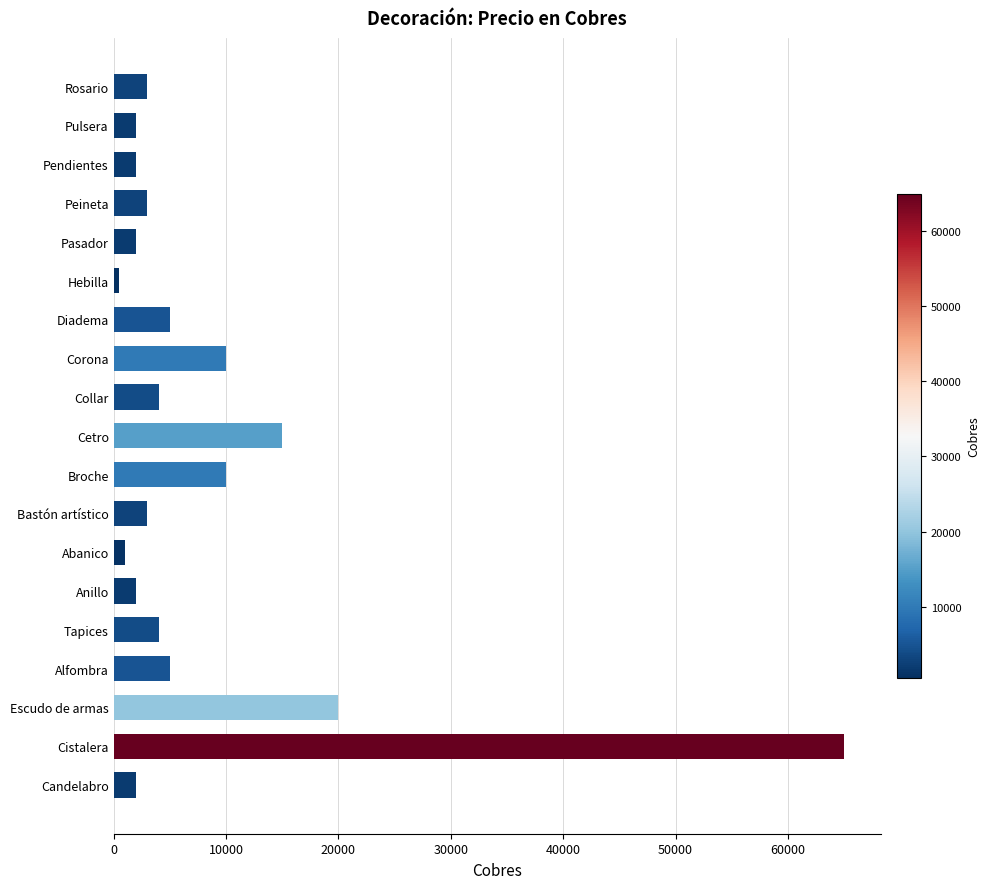

Where is the data nearest to the value 32750?

Escudo de armas